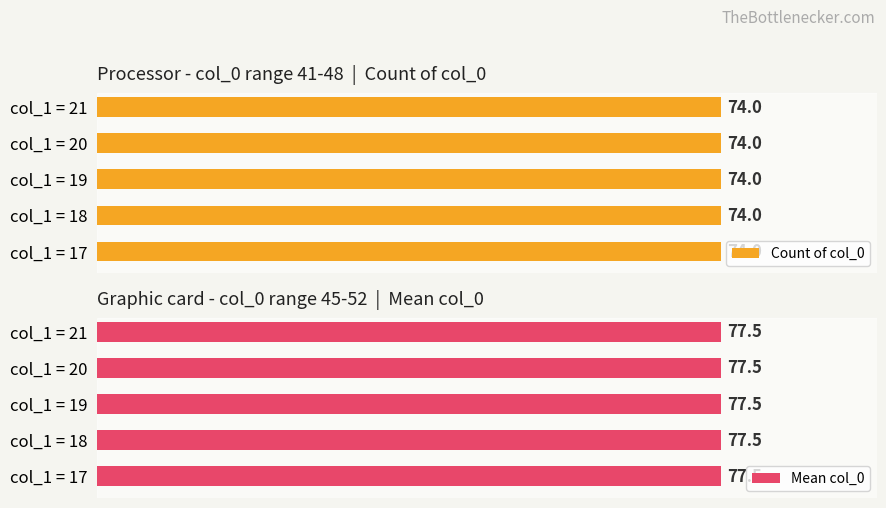

How many Maximum utilization values are between 18 and 20?

3